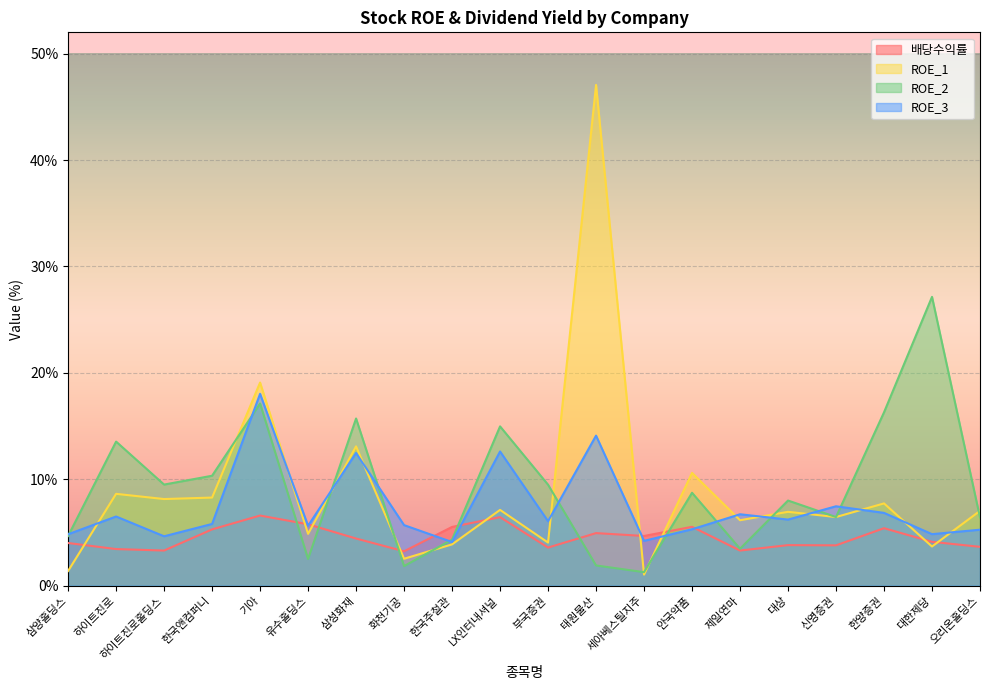

At which label does ROE_1 reach its minimum?

세아베스틸지주